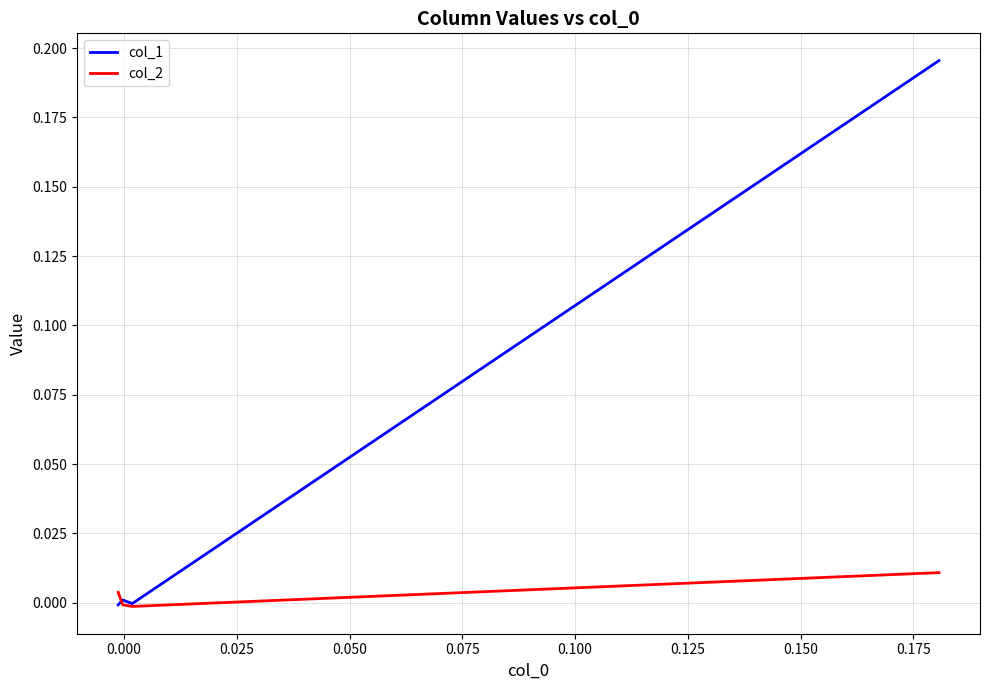

Is it true that col_2 equals -0.0 at 0.000?

False